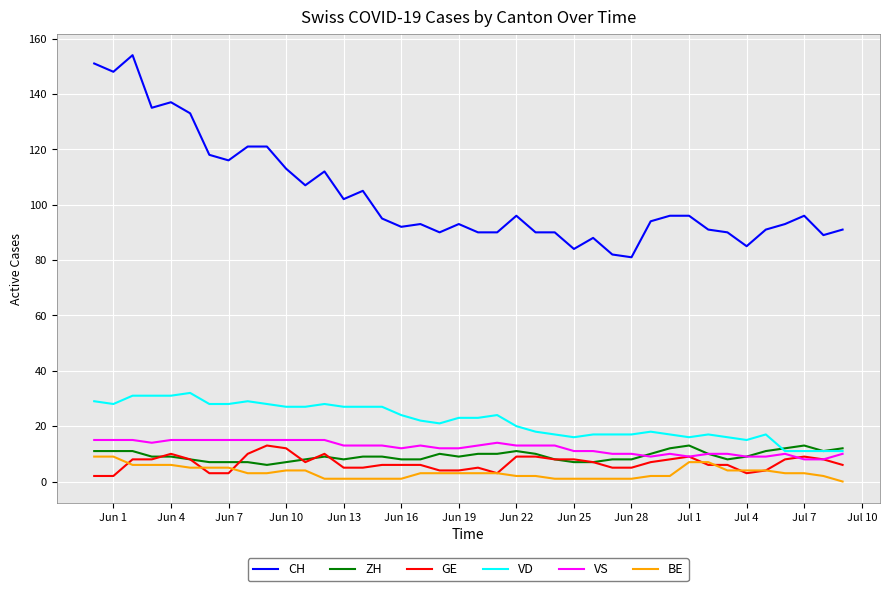

What is the difference between the second highest and minimum values in the GE series?

10